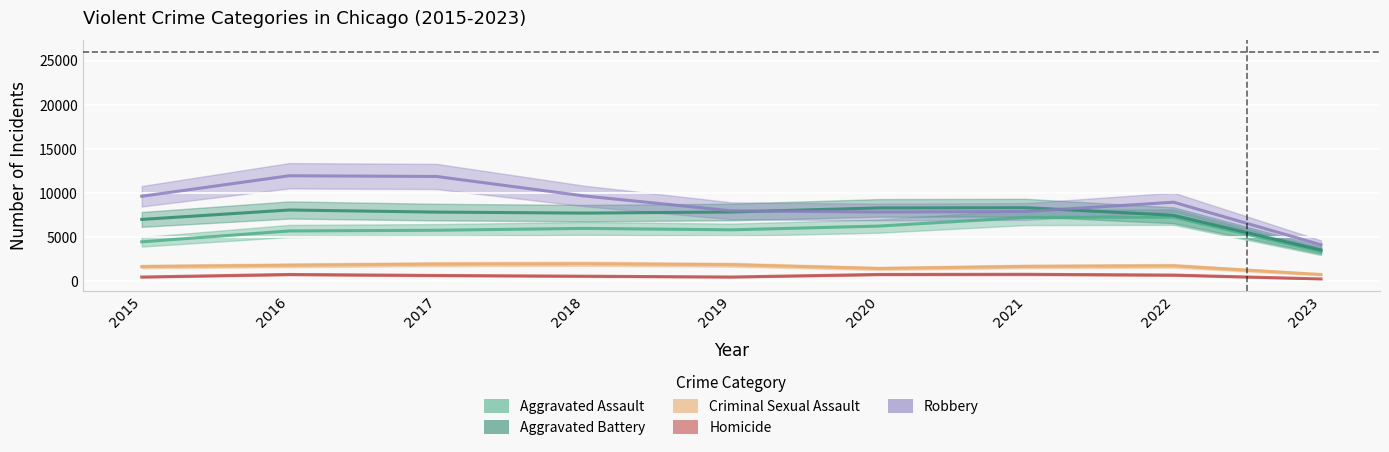

What is the sum of the Homicide values at 2022 and 2020?

1504